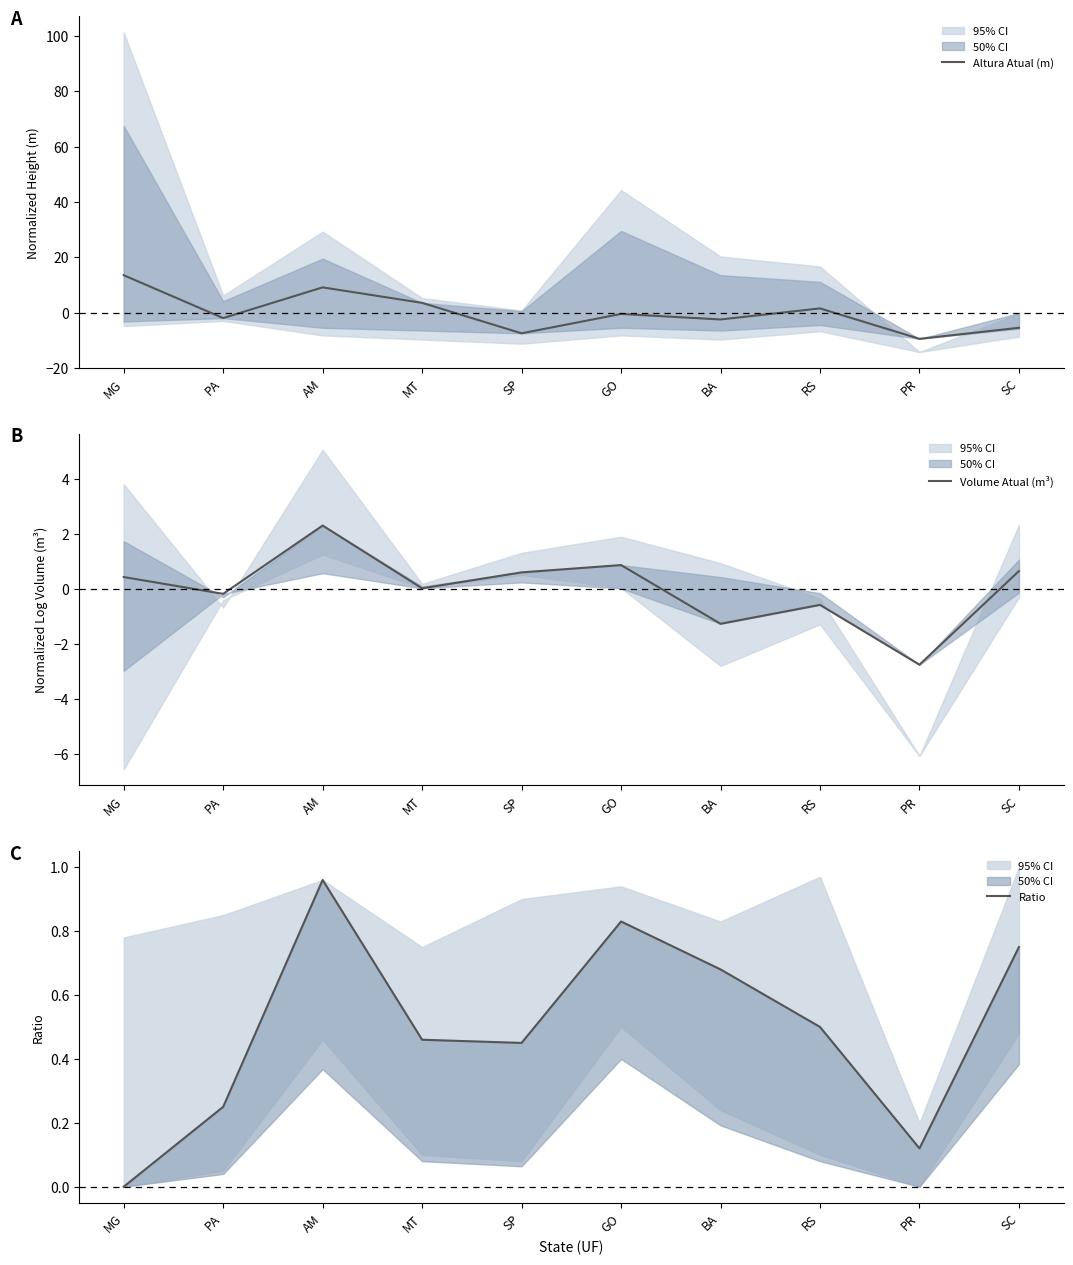

How many series are shown in this chart?

3